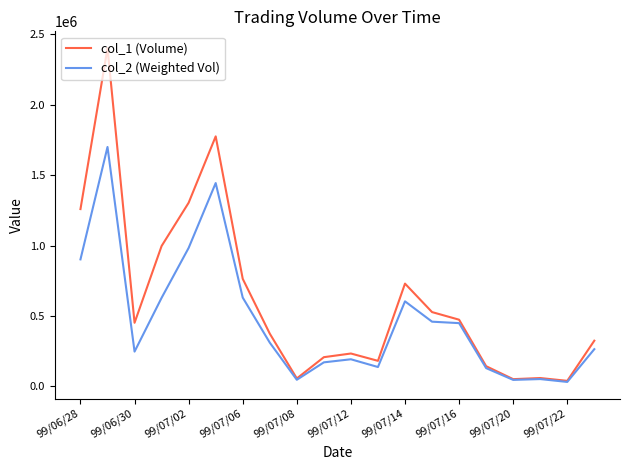

List the series in order of their overall mean, lowest first.

col_2 (Weighted Vol), col_1 (Volume)